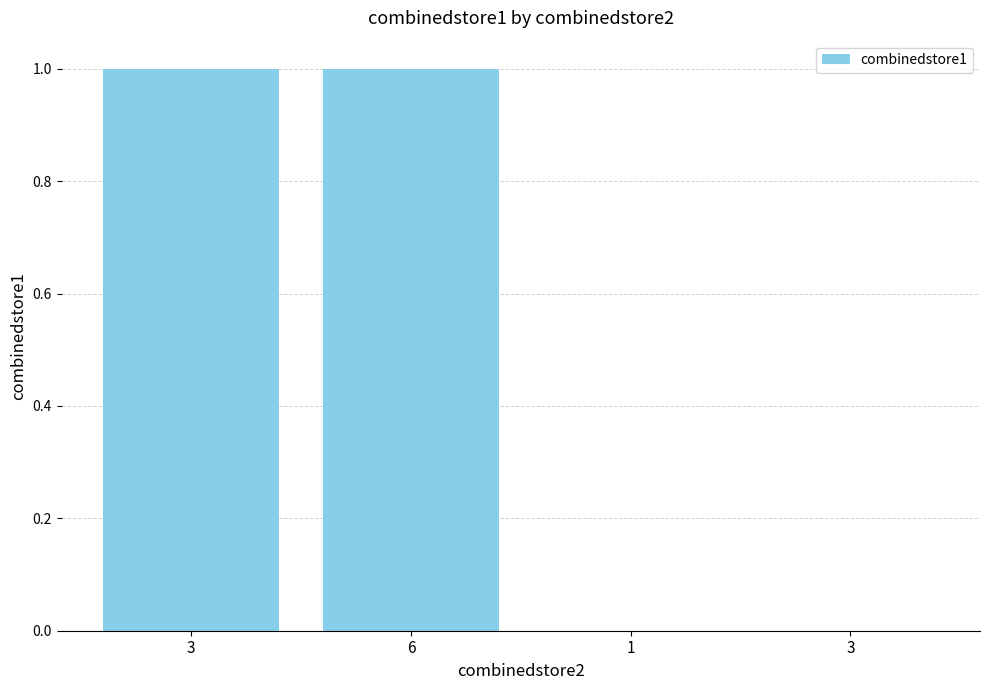

How many distinct data groups are displayed?

1